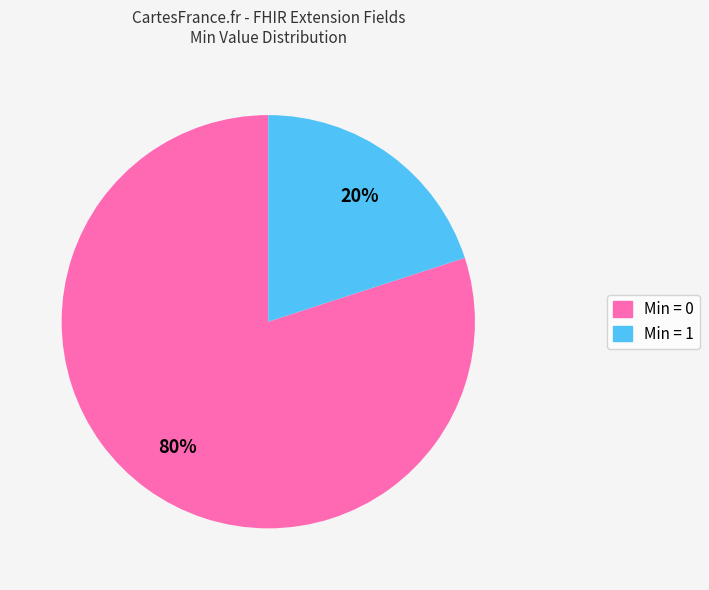

To the nearest percent, what is the average slice percentage?

50%